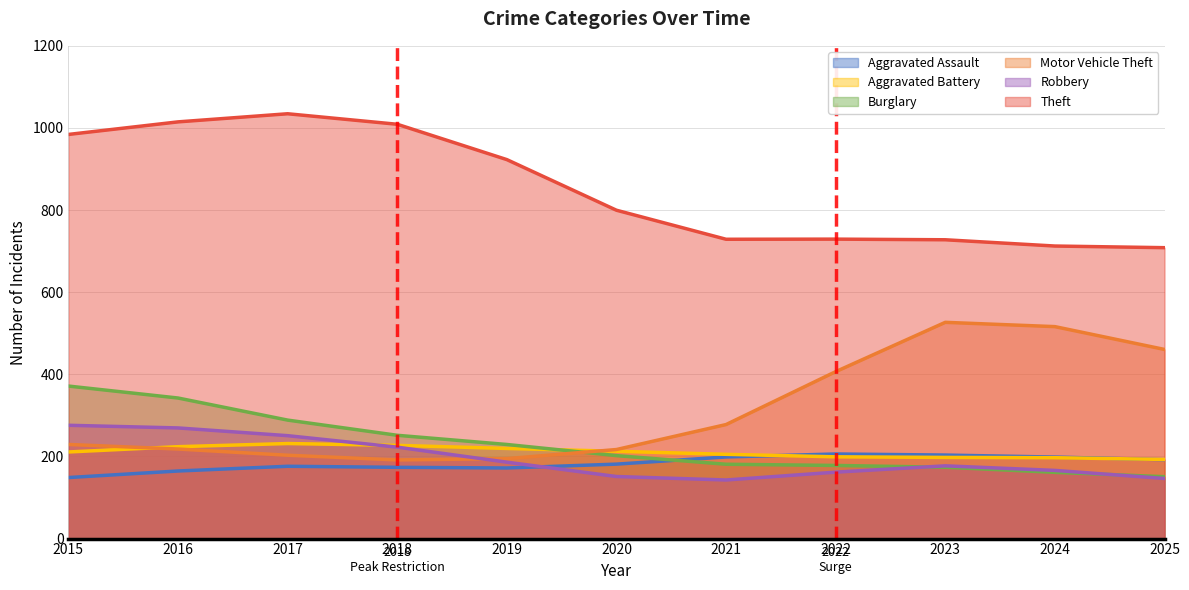

What is the difference between the maximum and minimum values in the Aggravated Assault series?

57.4